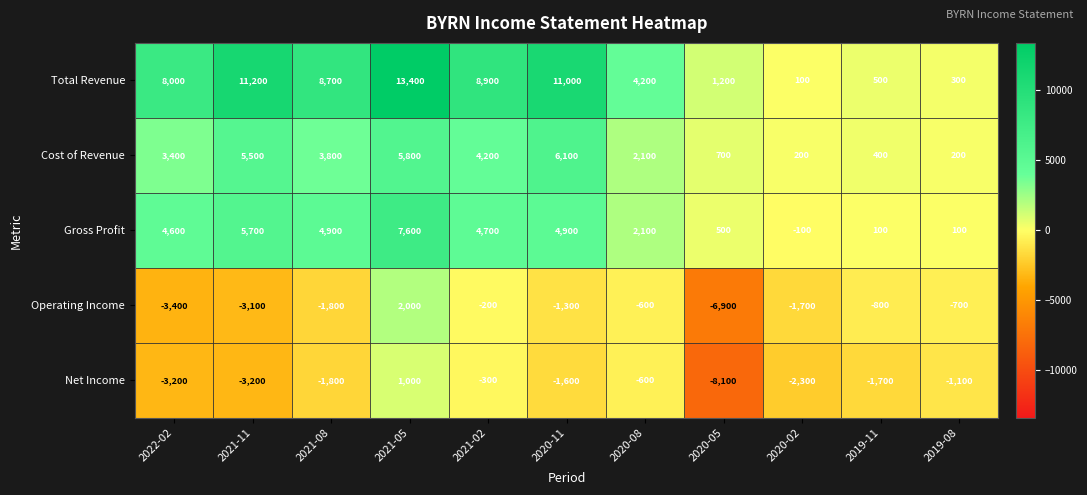

Rank the series at 2021-11 from highest to lowest value.

Total Revenue, Gross Profit, Cost of Revenue, Operating Income, Net Income